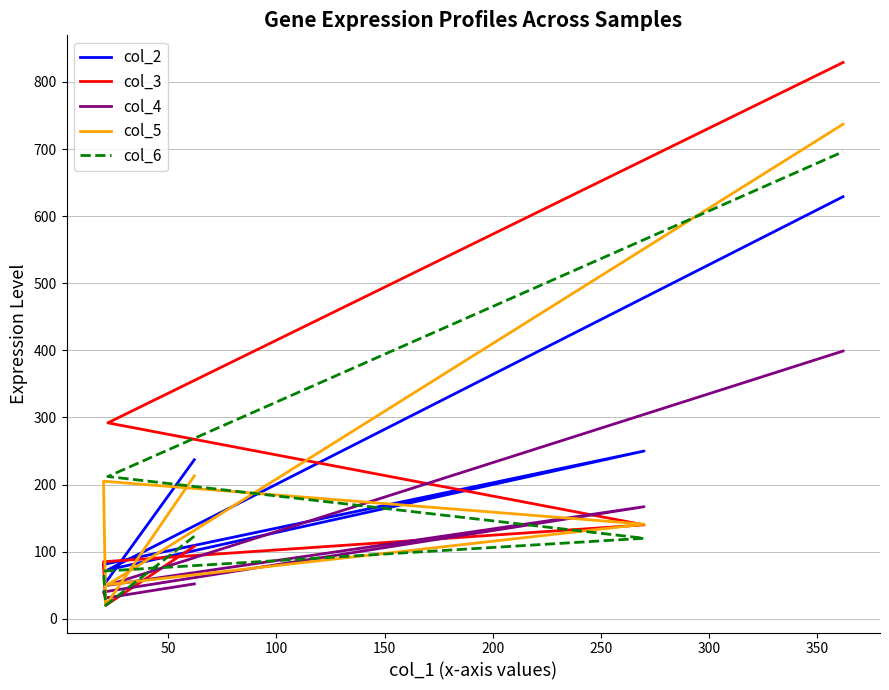

What is the sum of all col_6 values?

1242